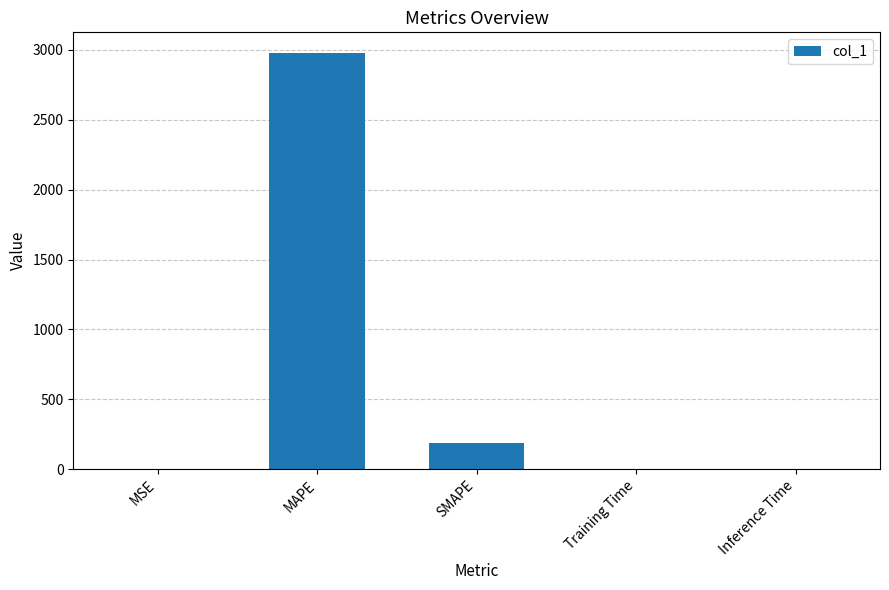

True or false: the data shows 2977.0 at MAPE.

True